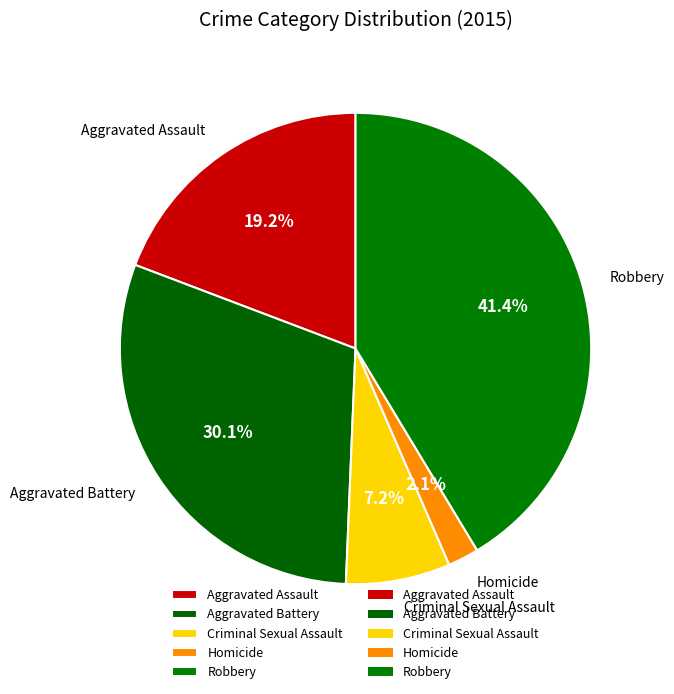

To the nearest percent, what portion does Robbery represent?

41%